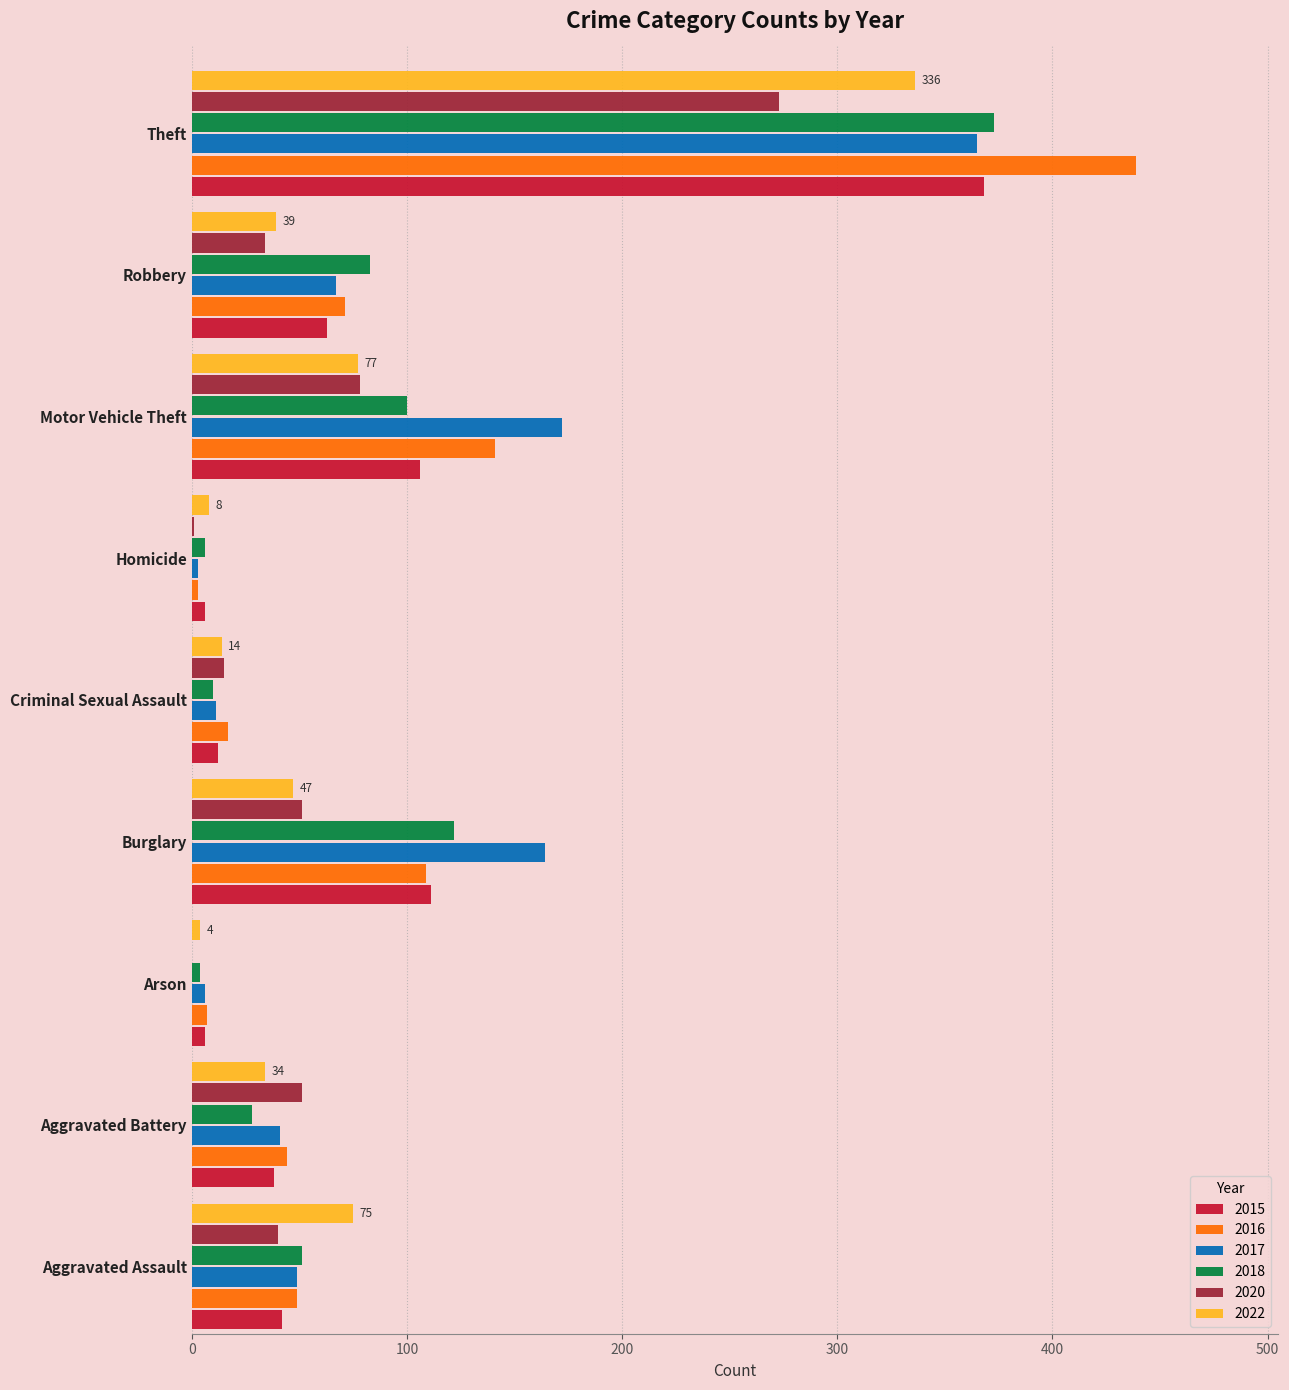

Is the value of 2016 at Homicide greater than the value of 2020 at Burglary?

No